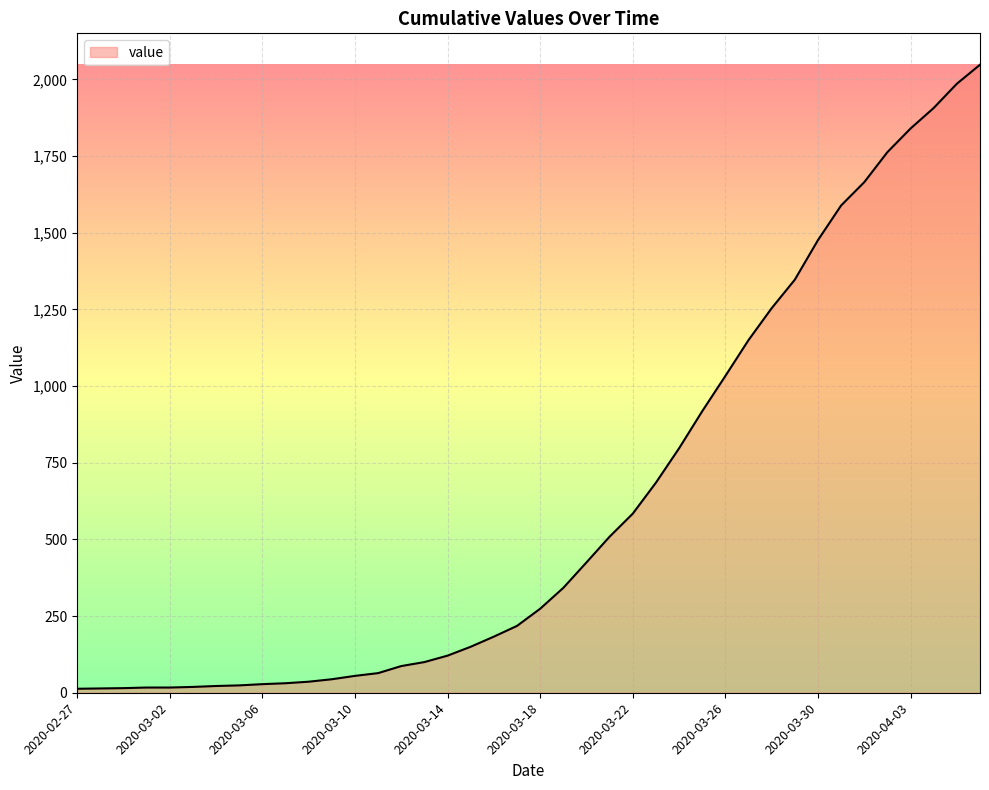

What is the greatest value displayed?

2048